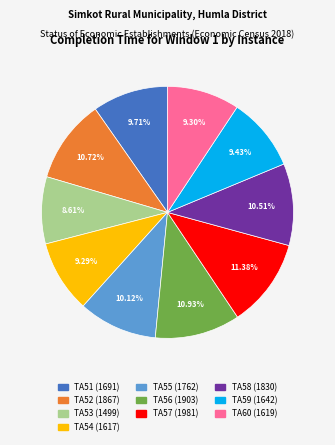

What is the smallest slice in the pie chart?

TA53